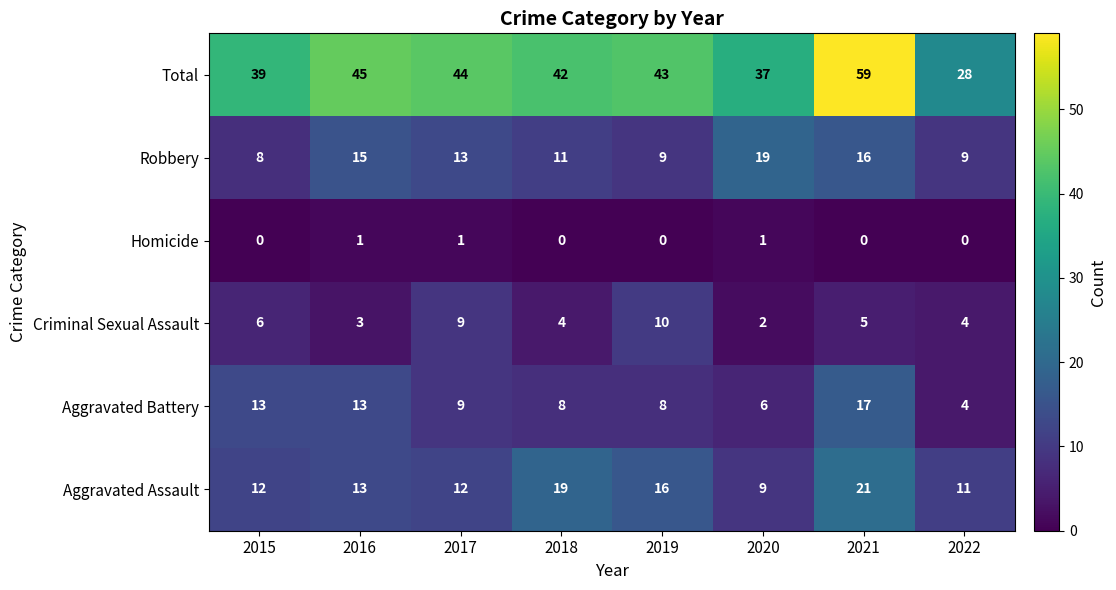

Which series changed the most between 2017 and 2018?

Aggravated Assault